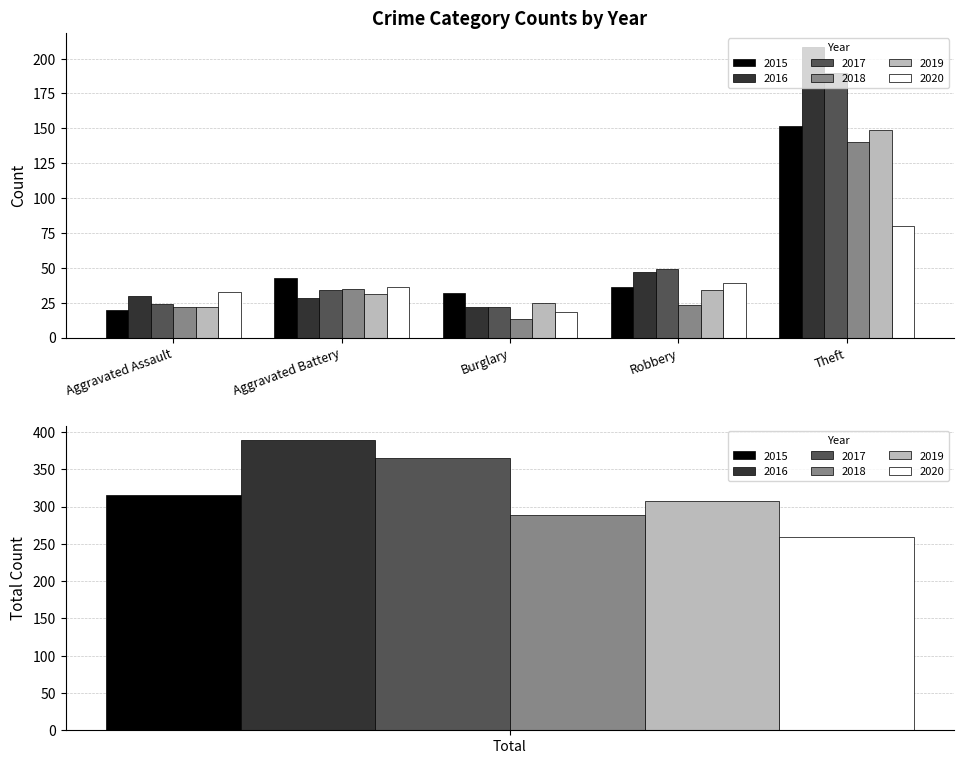

At which label does 2019 reach its peak?

Total